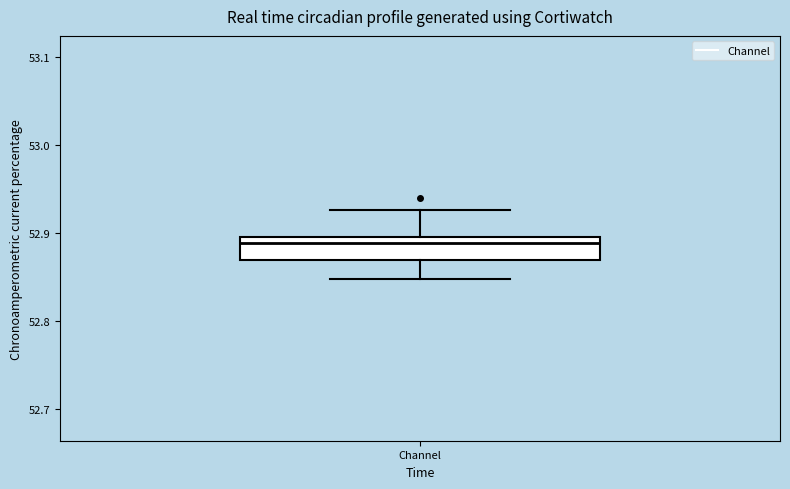

Where does the upper whisker of the box for Channel end on the y-axis? The values are not printed on the chart, so give them approximately, as read against the axis.

52.93